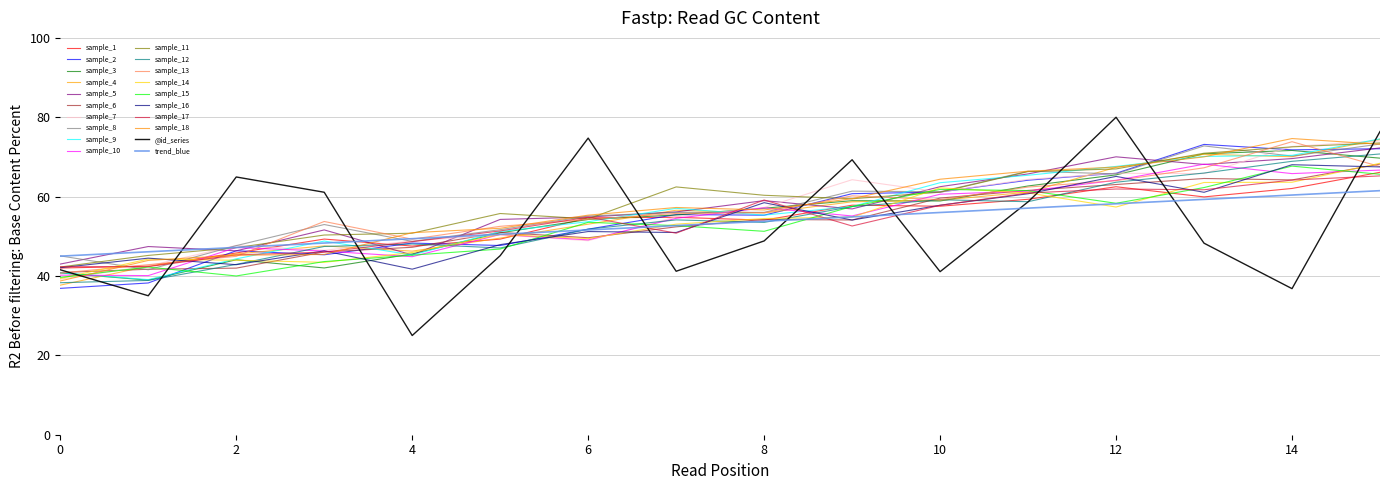

Count the number of categories in the chart.

16